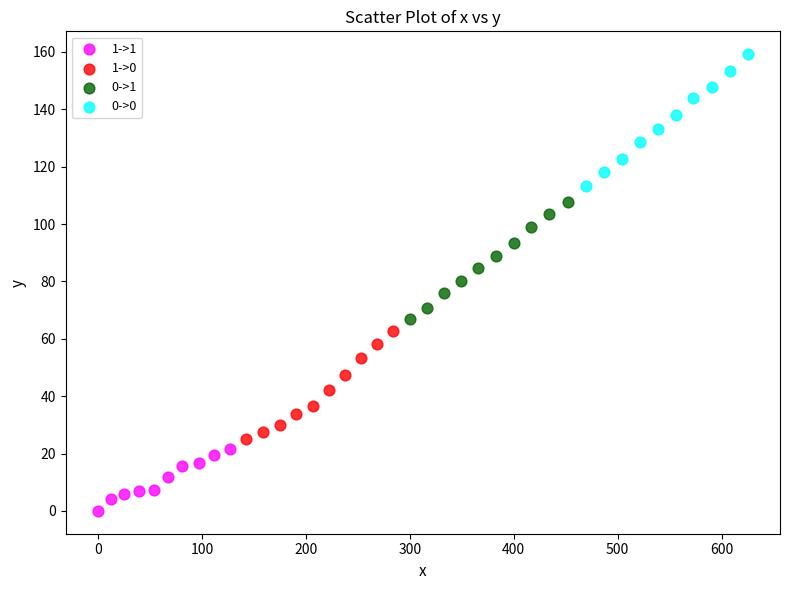

What are all the series names shown in the legend?

1->1, 1->0, 0->1, 0->0